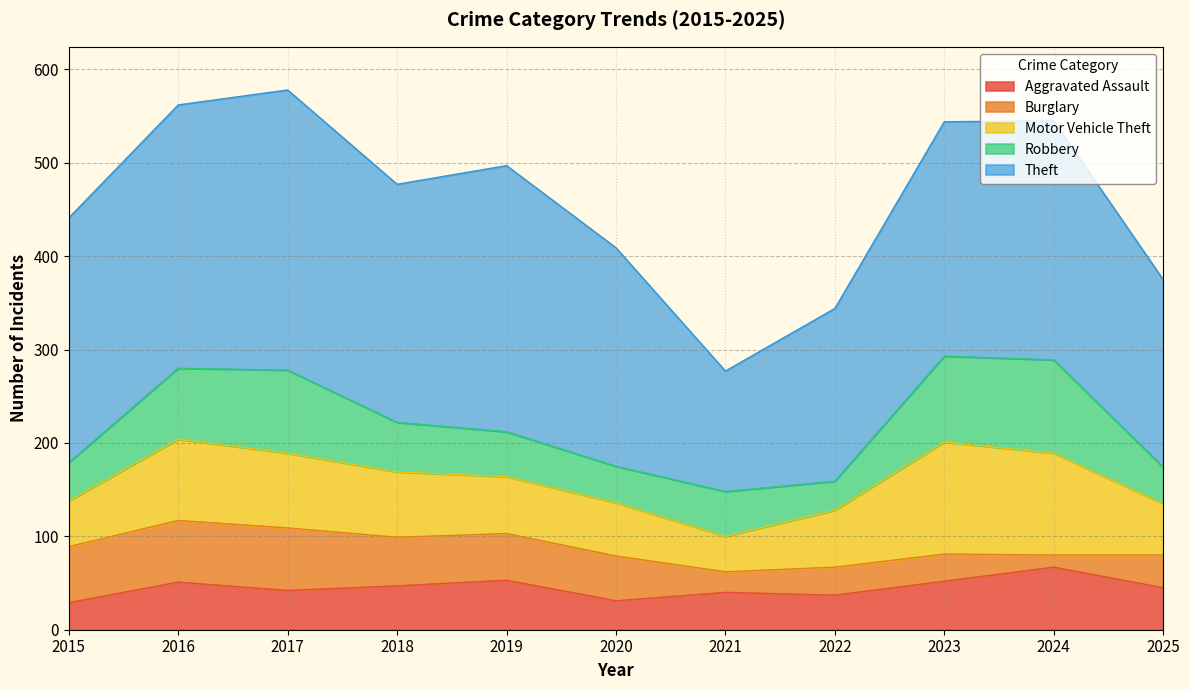

After their last crossing, which series has the higher values: Motor Vehicle Theft or Robbery?

Motor Vehicle Theft